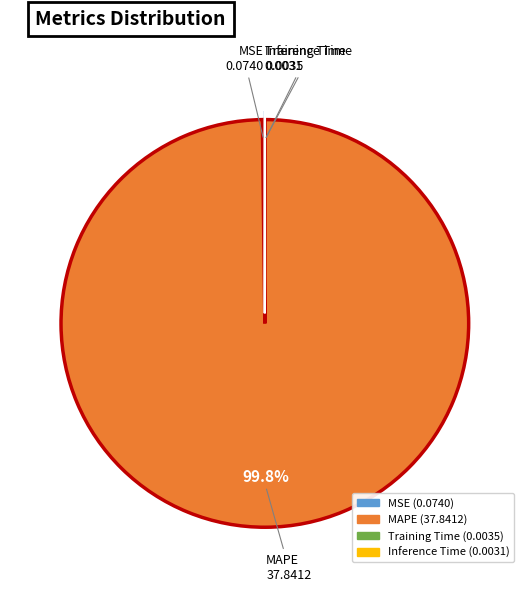

To the nearest percent, what is the difference between the largest and smallest slice percentages?

100%